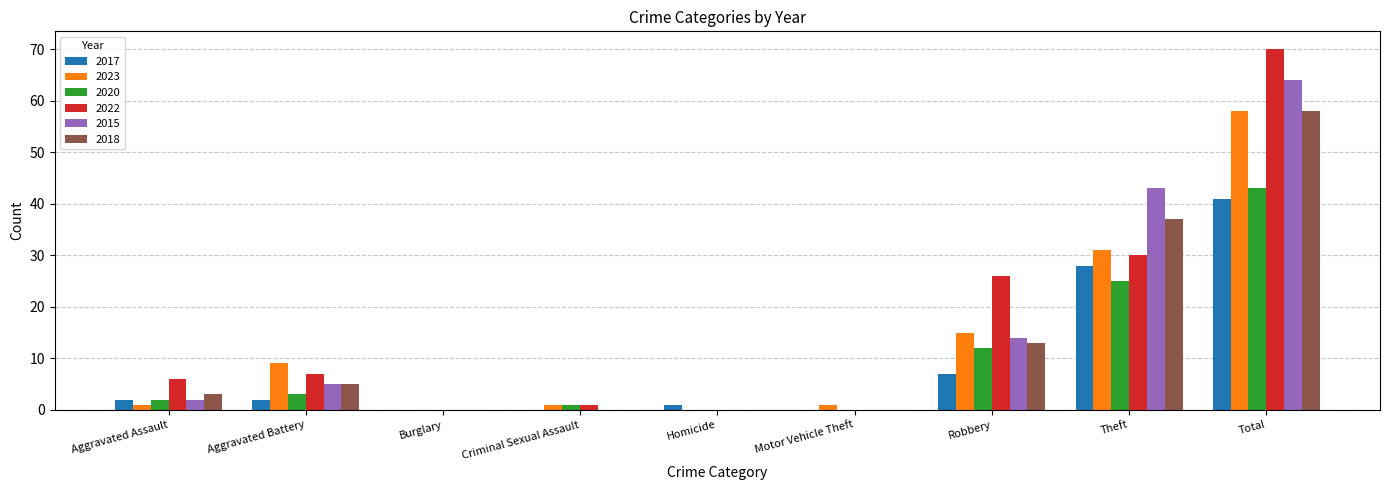

Which series changed the most between Aggravated Battery and Theft?

2015